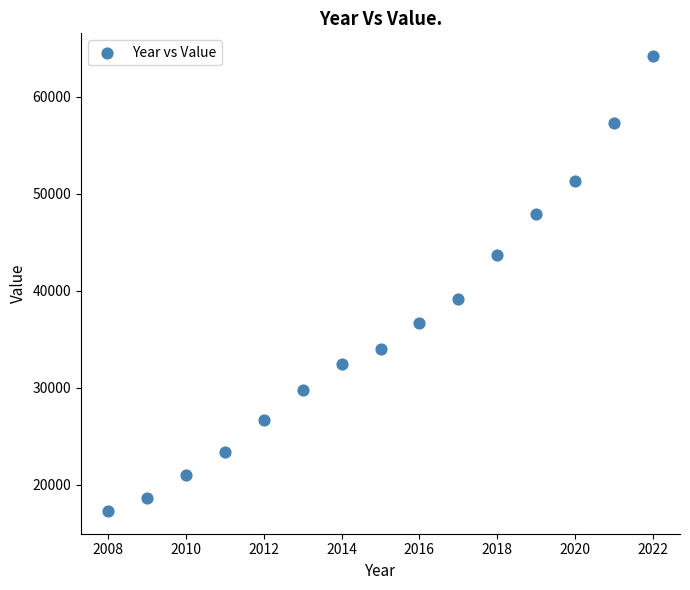

What Y value in the scatter plot is closest to 40740?

39167